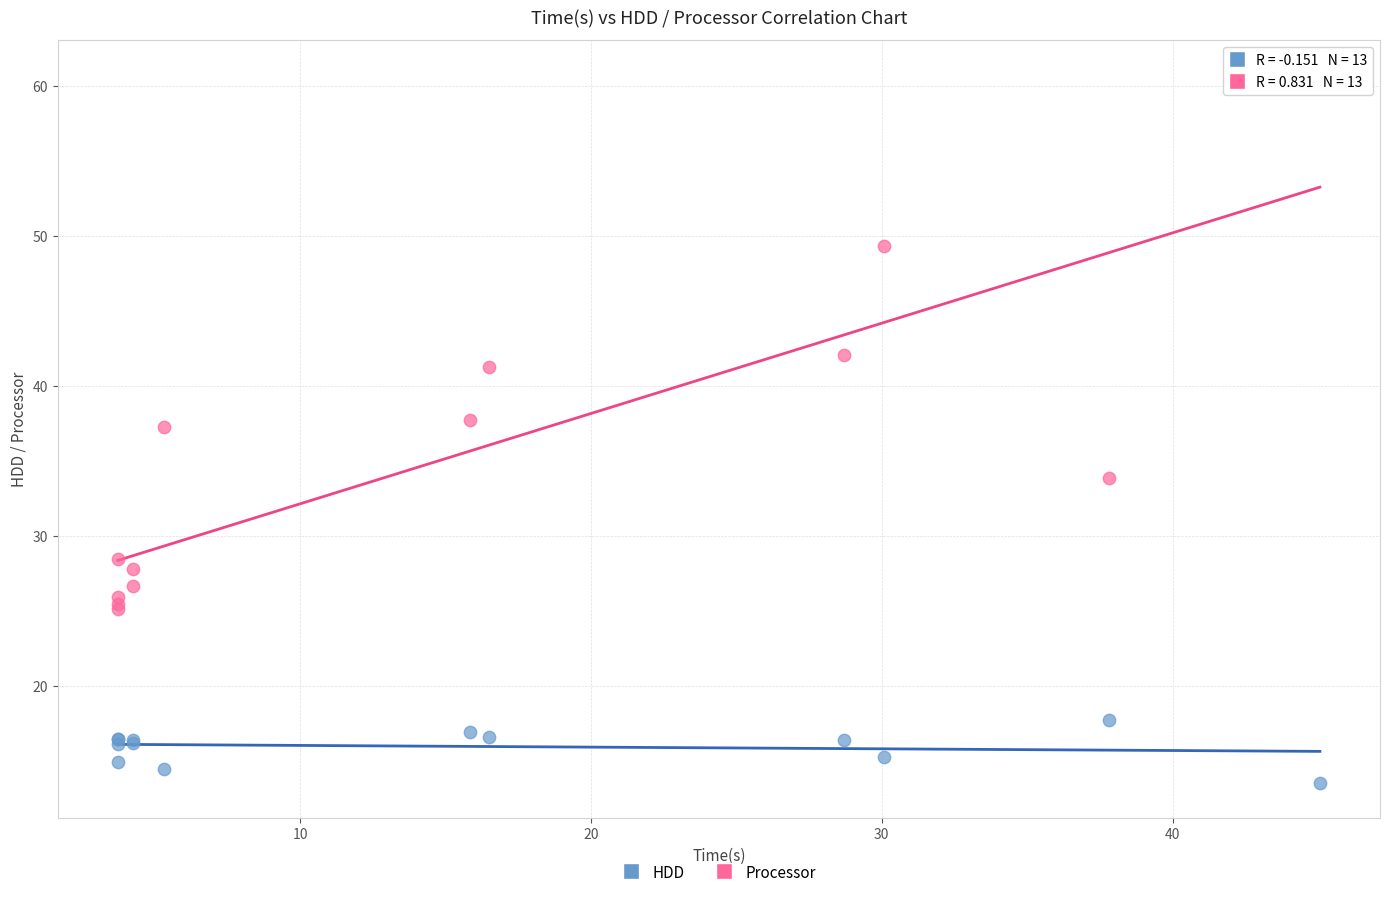

Which series reaches the minimum Y coordinate?

HDD